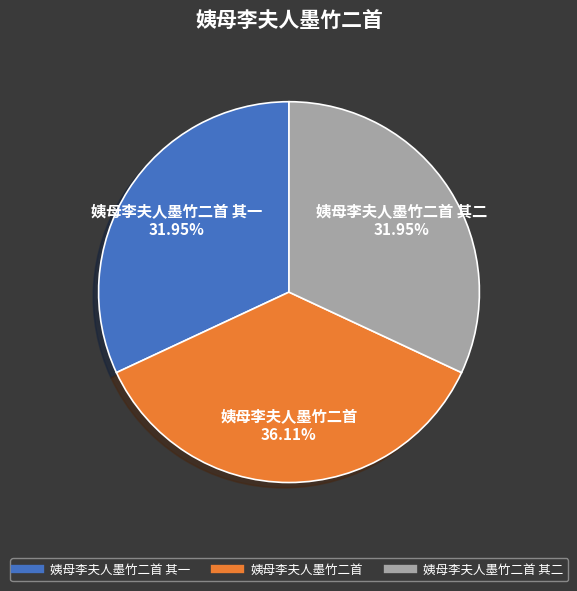

Does any single category account for the majority?

No